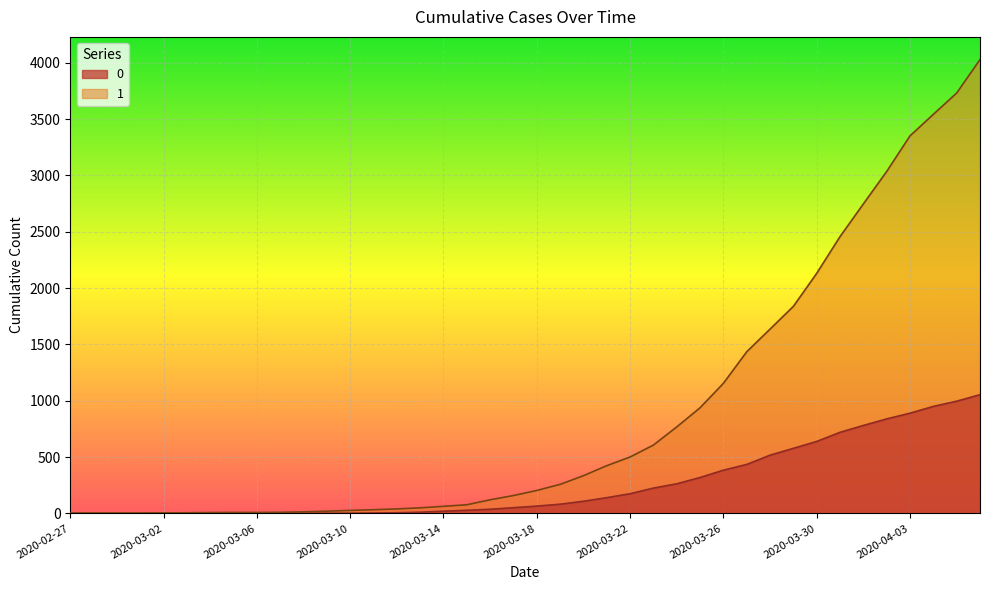

What are all the series names shown in the legend?

0, 1